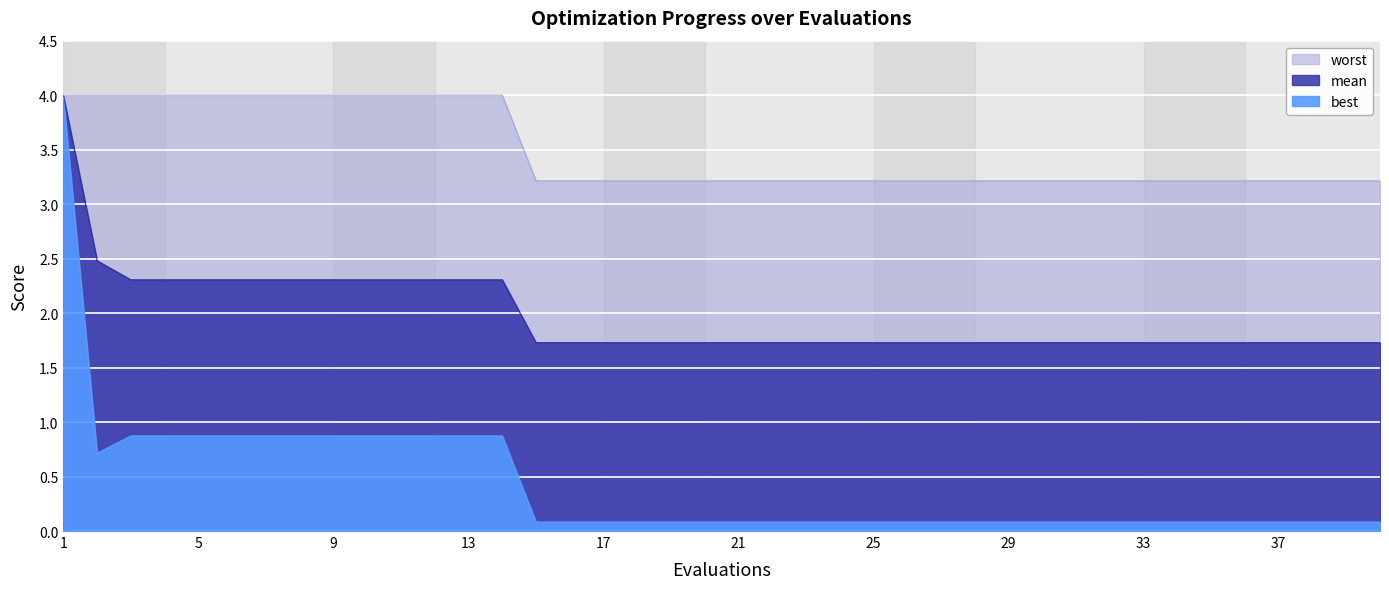

Which series has the largest total across all categories?

worst